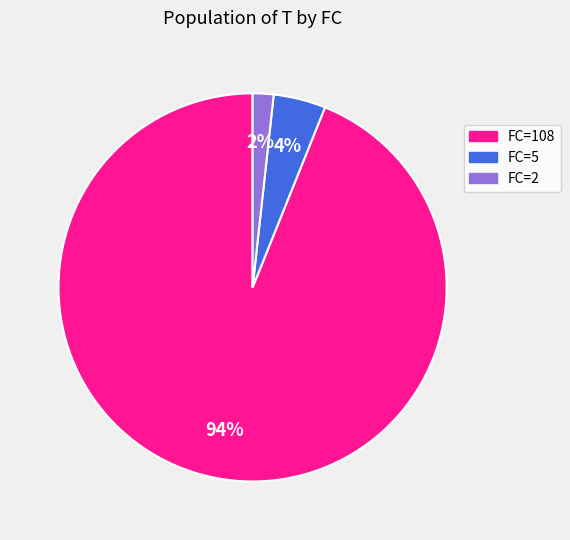

Combined, do FC=5 and FC=108 account for over 50%?

Yes